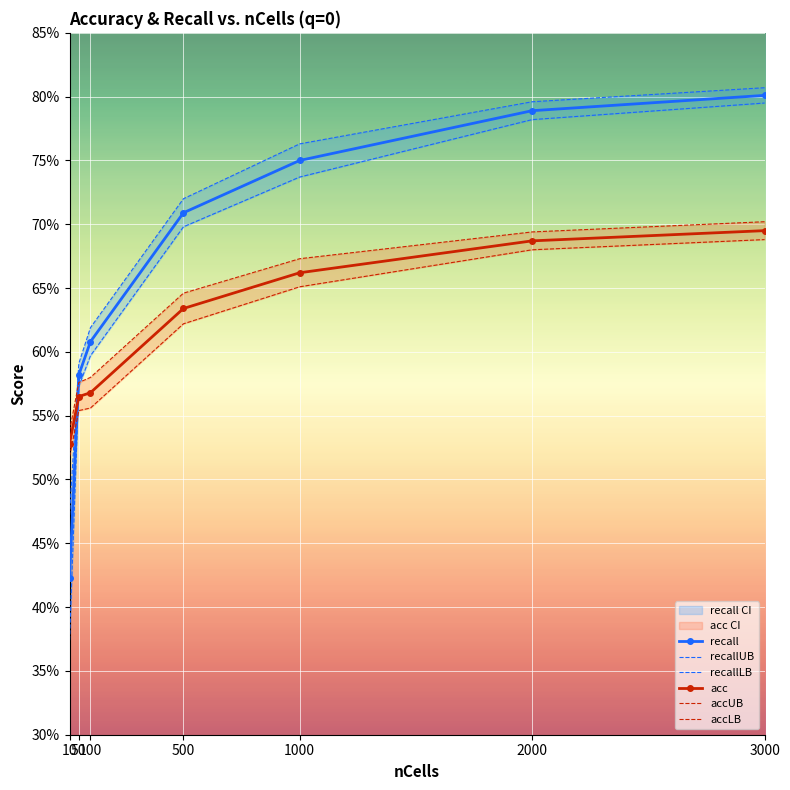

What is the difference between the second highest and second lowest values in the recall series?

0.2